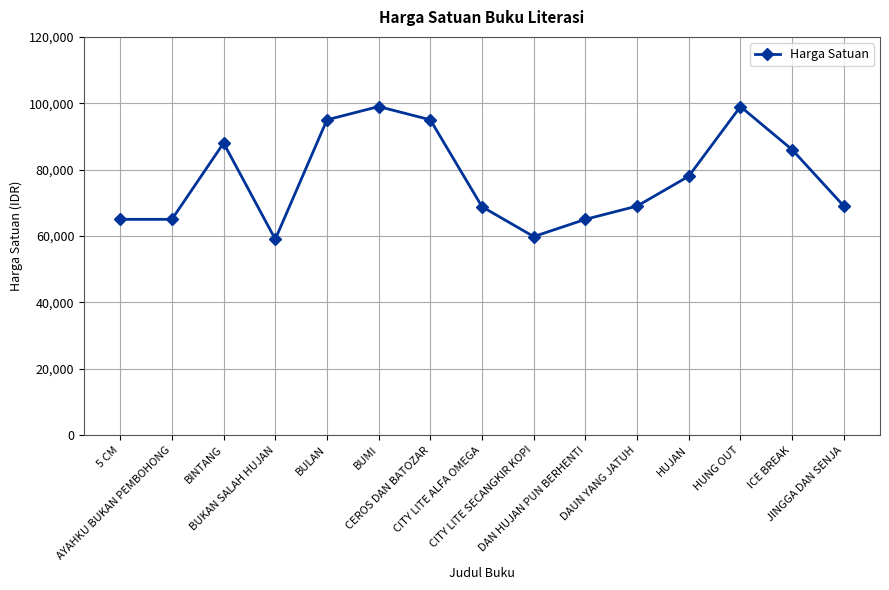

The chart shows a value of 65000 at 5 CM. True or false?

True